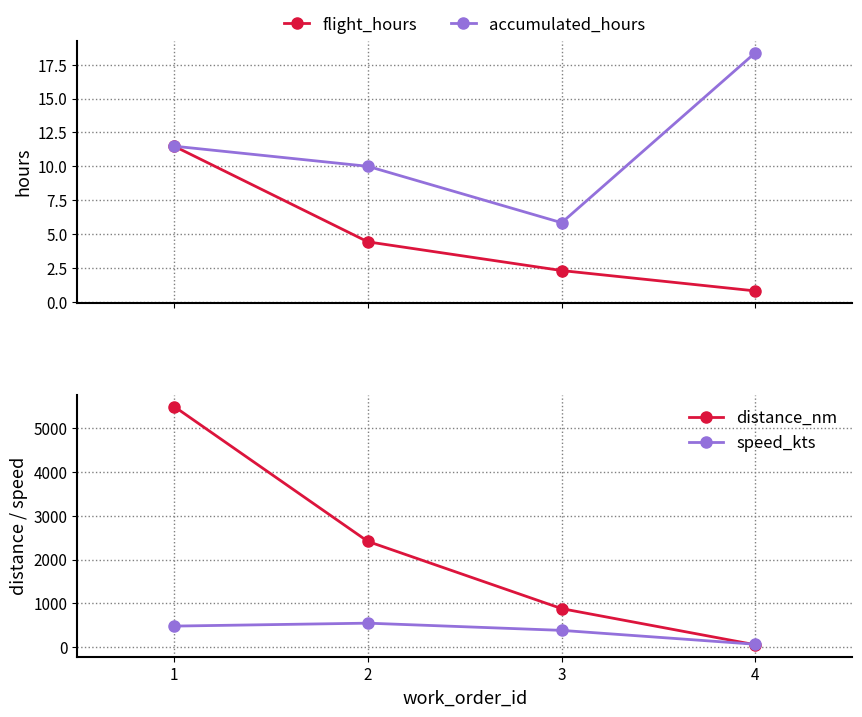

Is it true that distance_nm equals 2414.3 at 2?

True